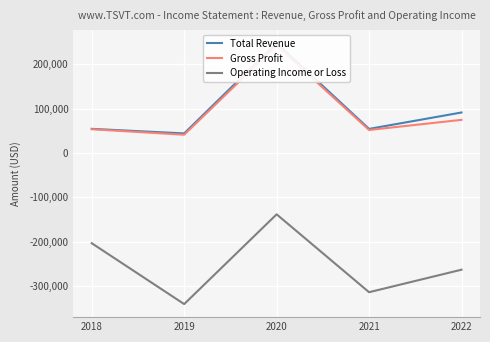

What is the value of the Total Revenue point at the 4th from the left?

54500